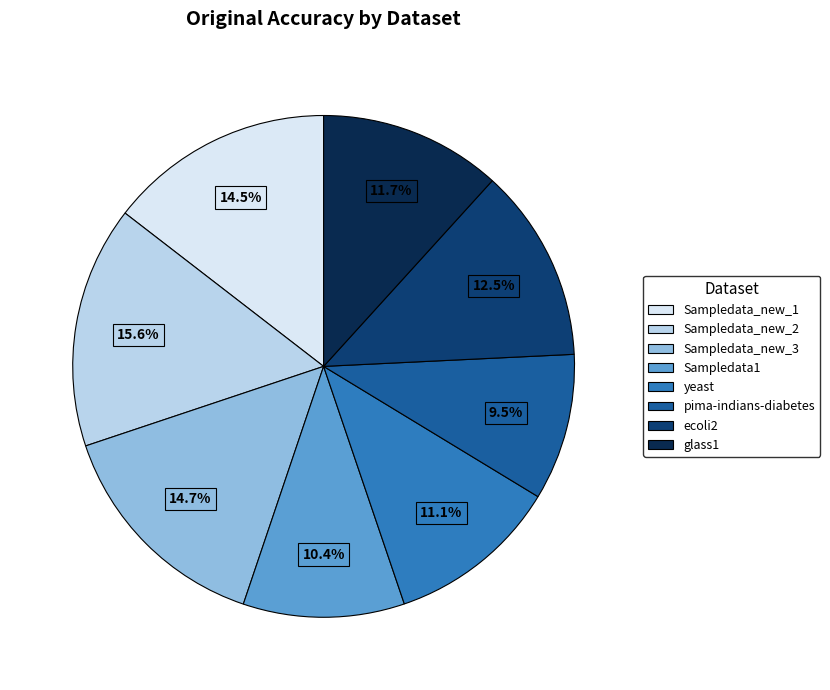

Which slice is the largest?

Sampledata_new_2